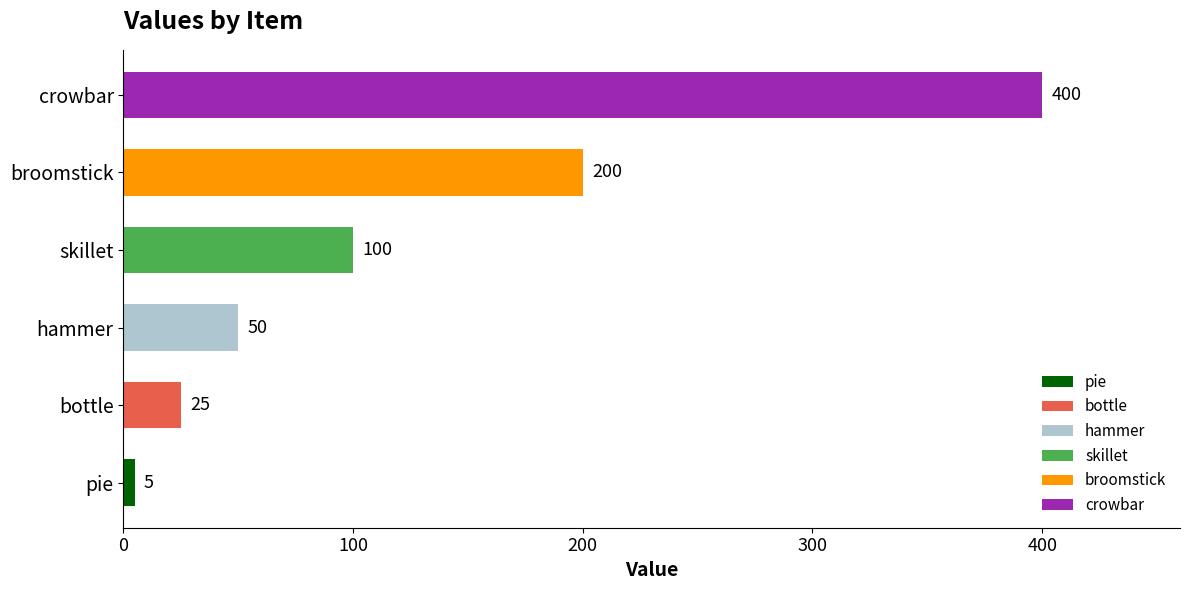

Between pie and hammer, which is larger?

hammer